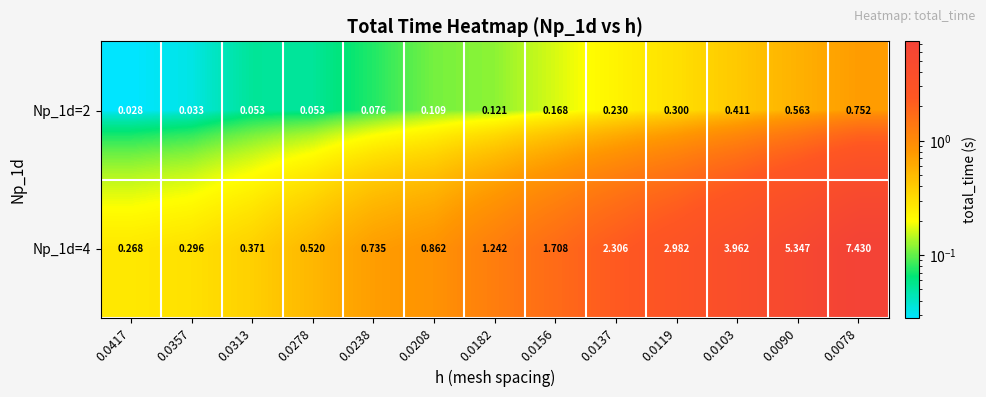

Is the value of Np_1d=4 at 0.0156 greater than the value of Np_1d=2 at 0.0078?

Yes